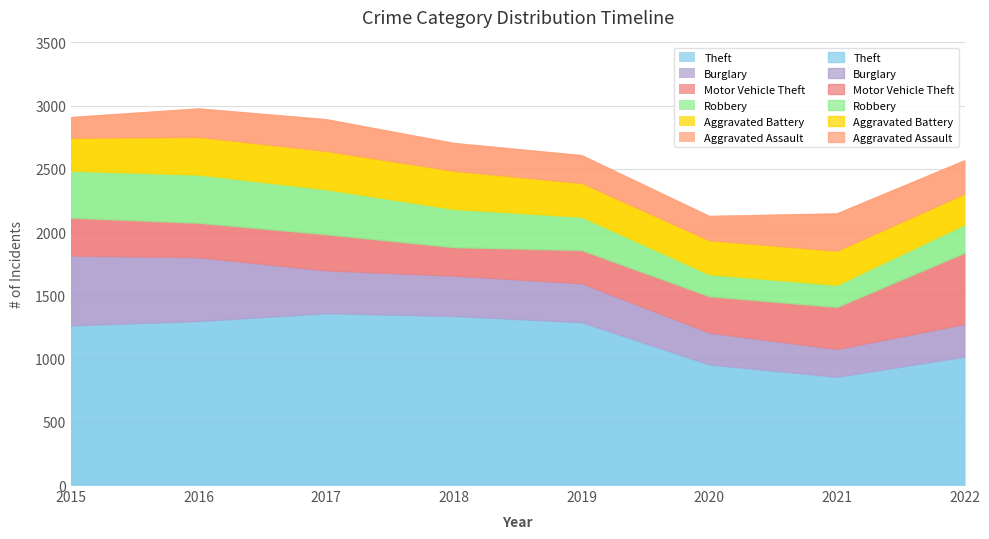

True or false: Theft has a value of 1016 at 2022.

True